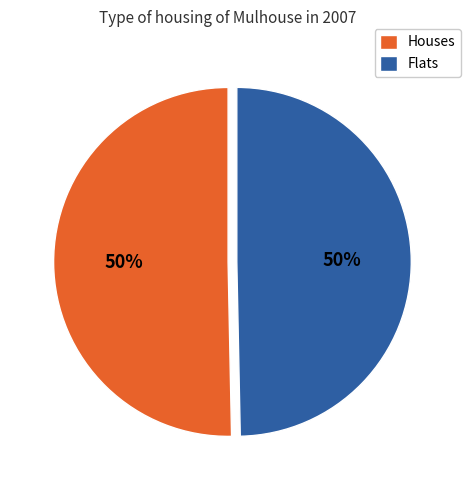

What percentage is the Houses slice, to the nearest percent?

50%